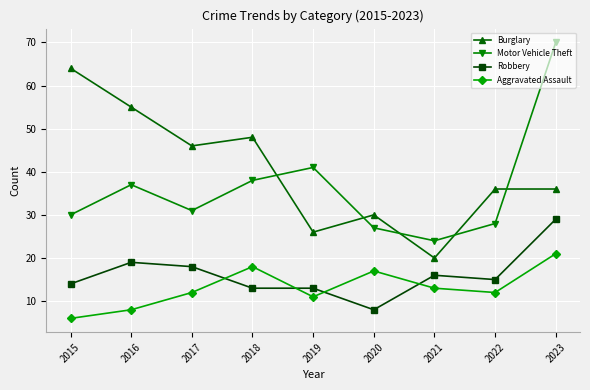

How many lines are shown in the chart?

4